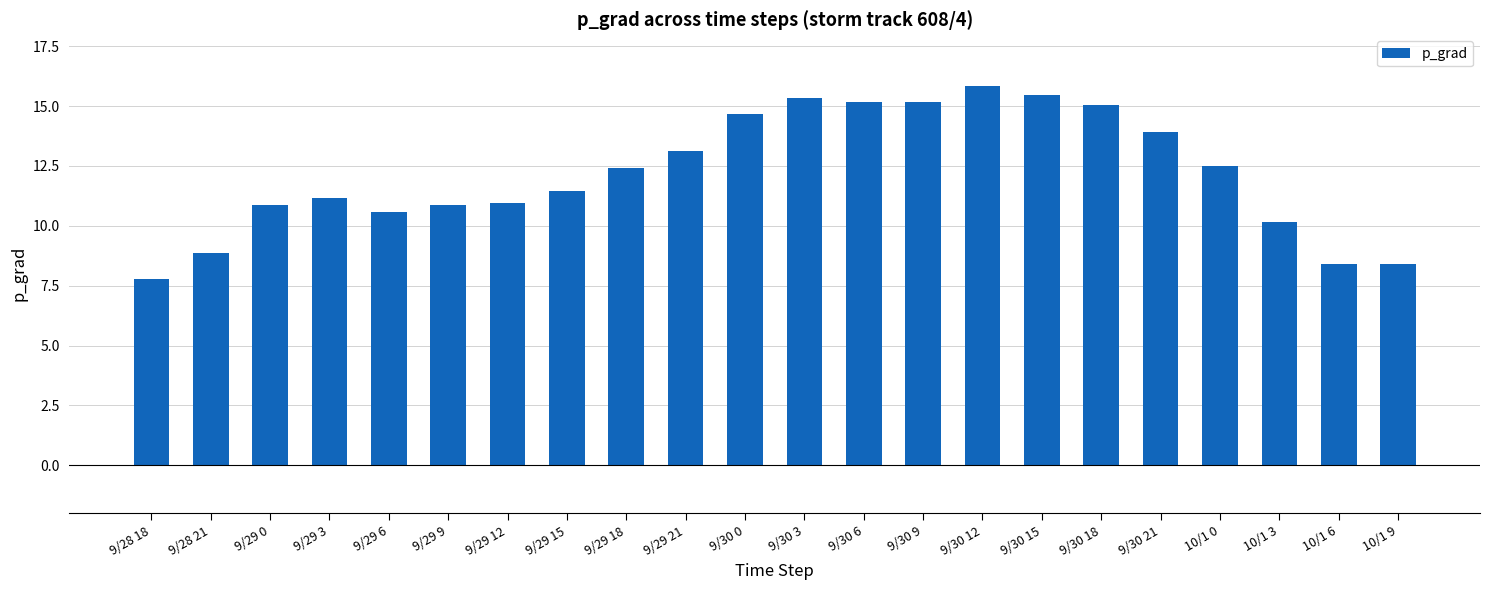

How many bars are there in total?

22